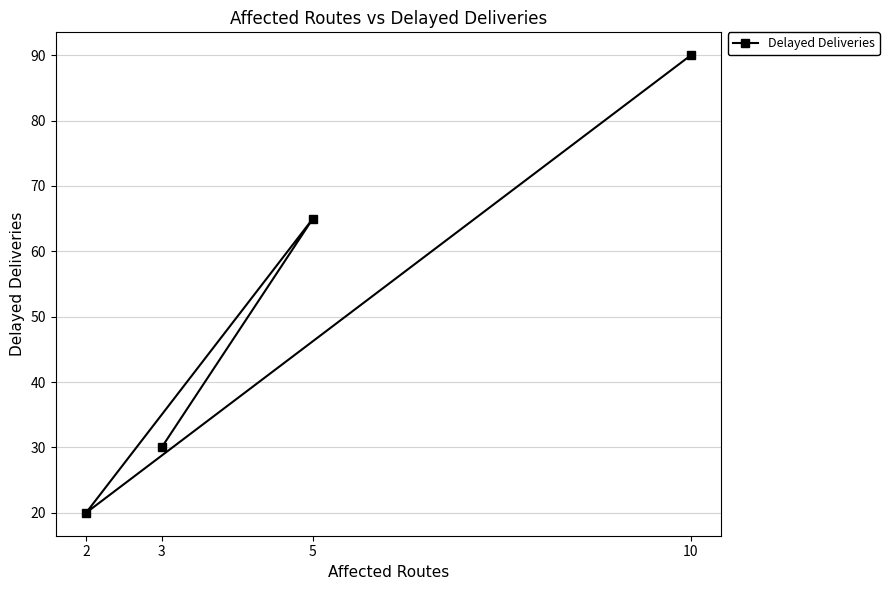

Is it true that the value at 5 is 87?

False